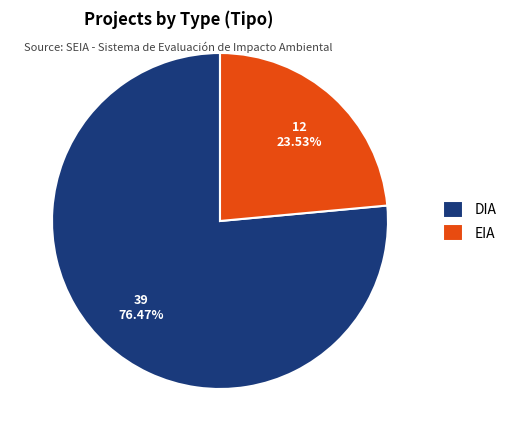

Between EIA and DIA, which is larger?

DIA